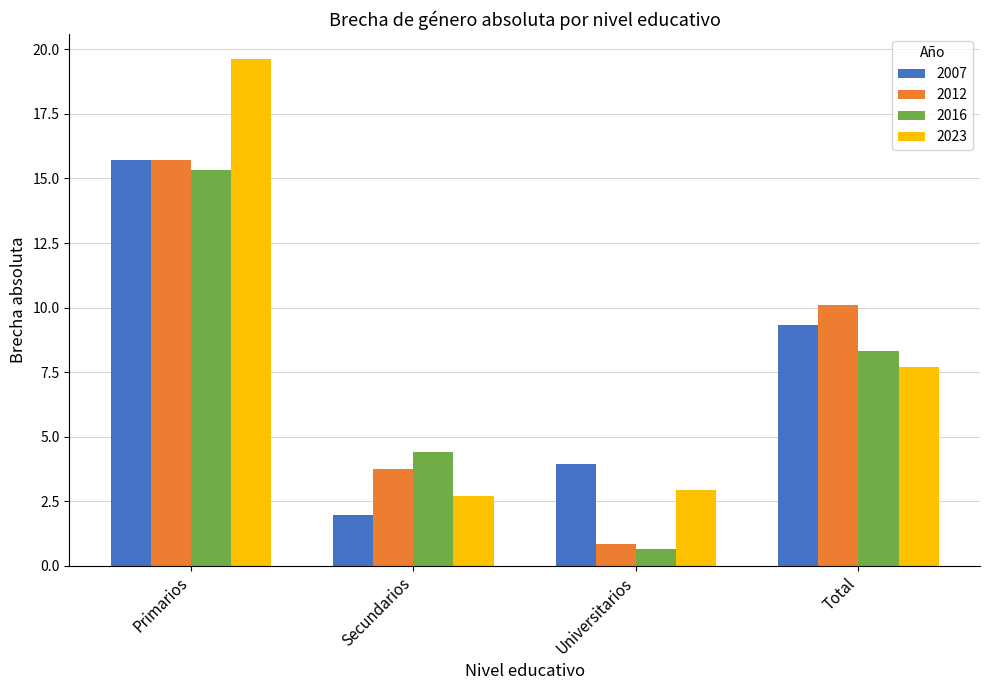

What are all the series names shown in the legend?

2007, 2012, 2016, 2023